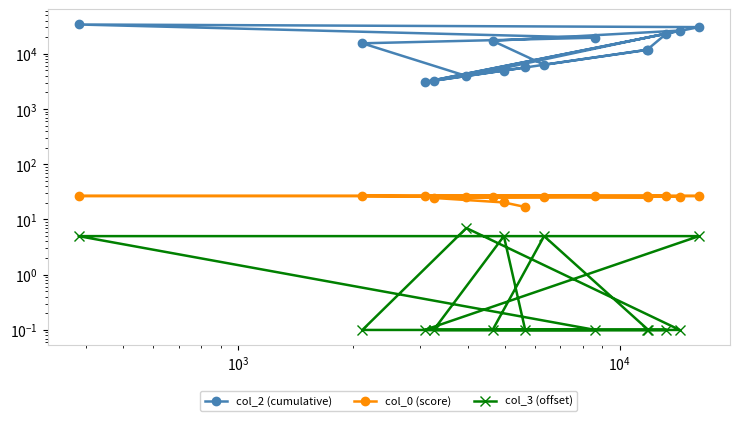

What is the difference between the maximum and second lowest values in the col_2 (cumulative) series?

30707.0